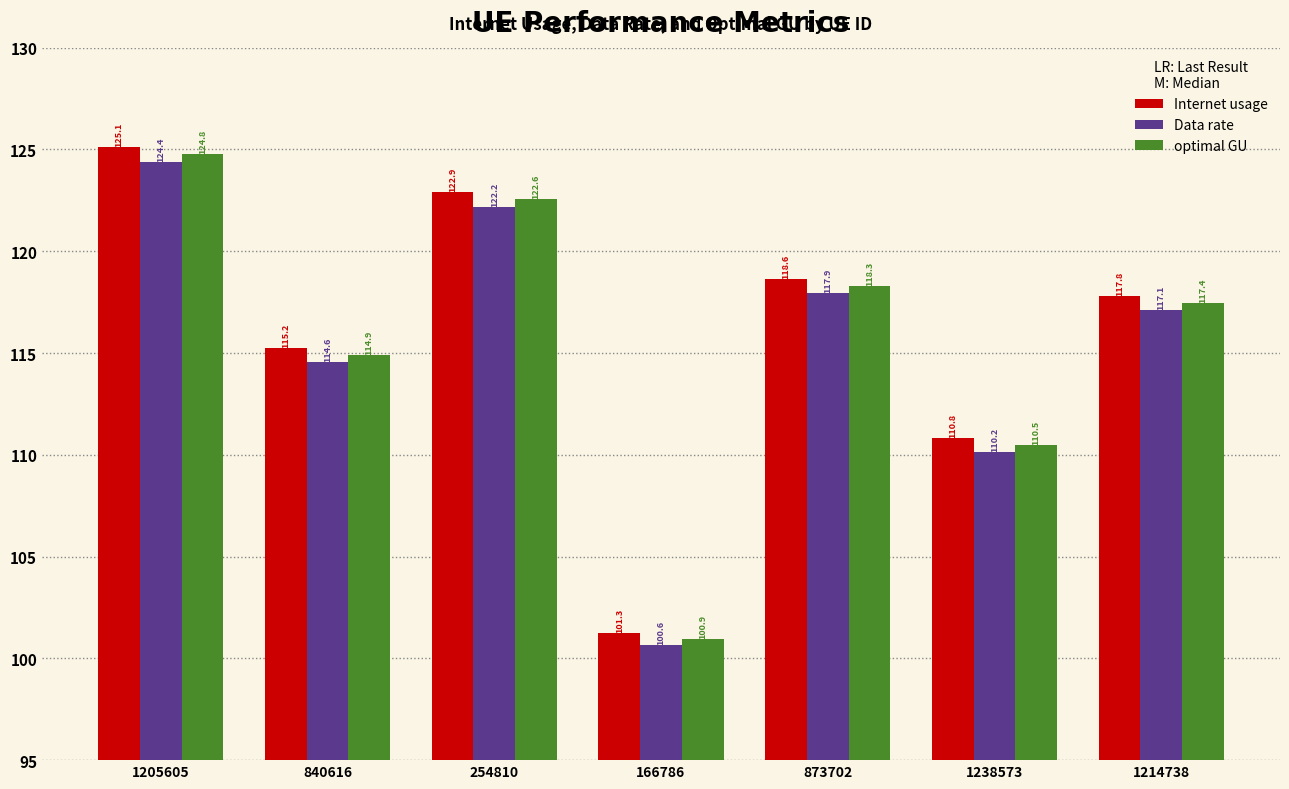

Reading left to right, what are all the values shown in this chart?

Internet usage: 125.1	115.2	122.9	101.3	118.6	110.8	117.8
Data rate: 124.4	114.6	122.2	100.6	117.9	110.2	117.1
optimal GU: 124.8	114.9	122.6	100.9	118.3	110.5	117.4